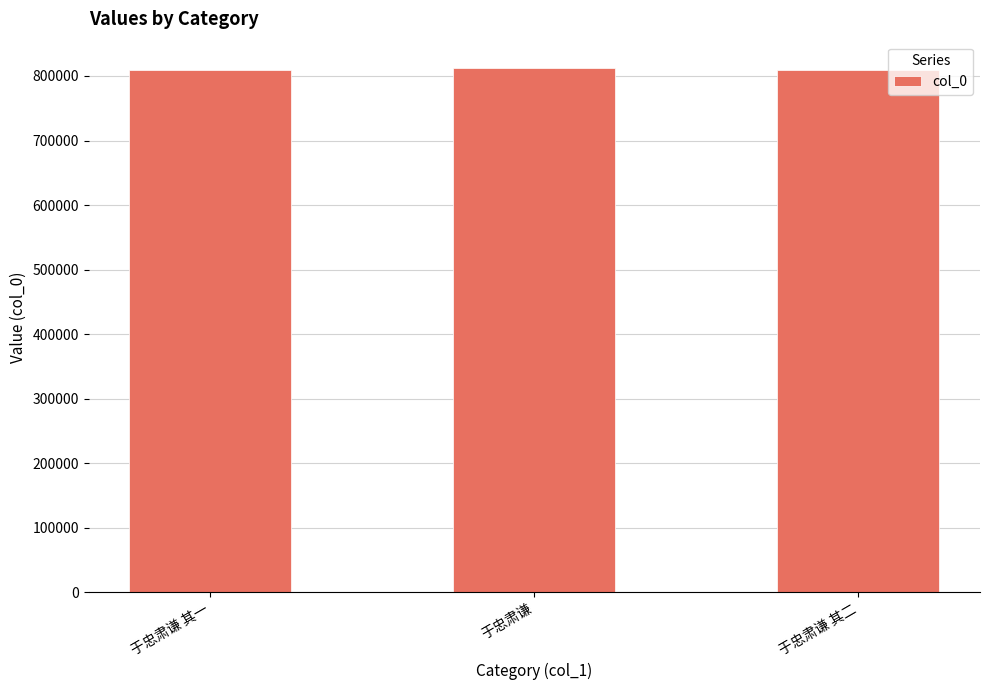

The chart shows a value of 808581 at 于忠肃谦 其二. True or false?

True